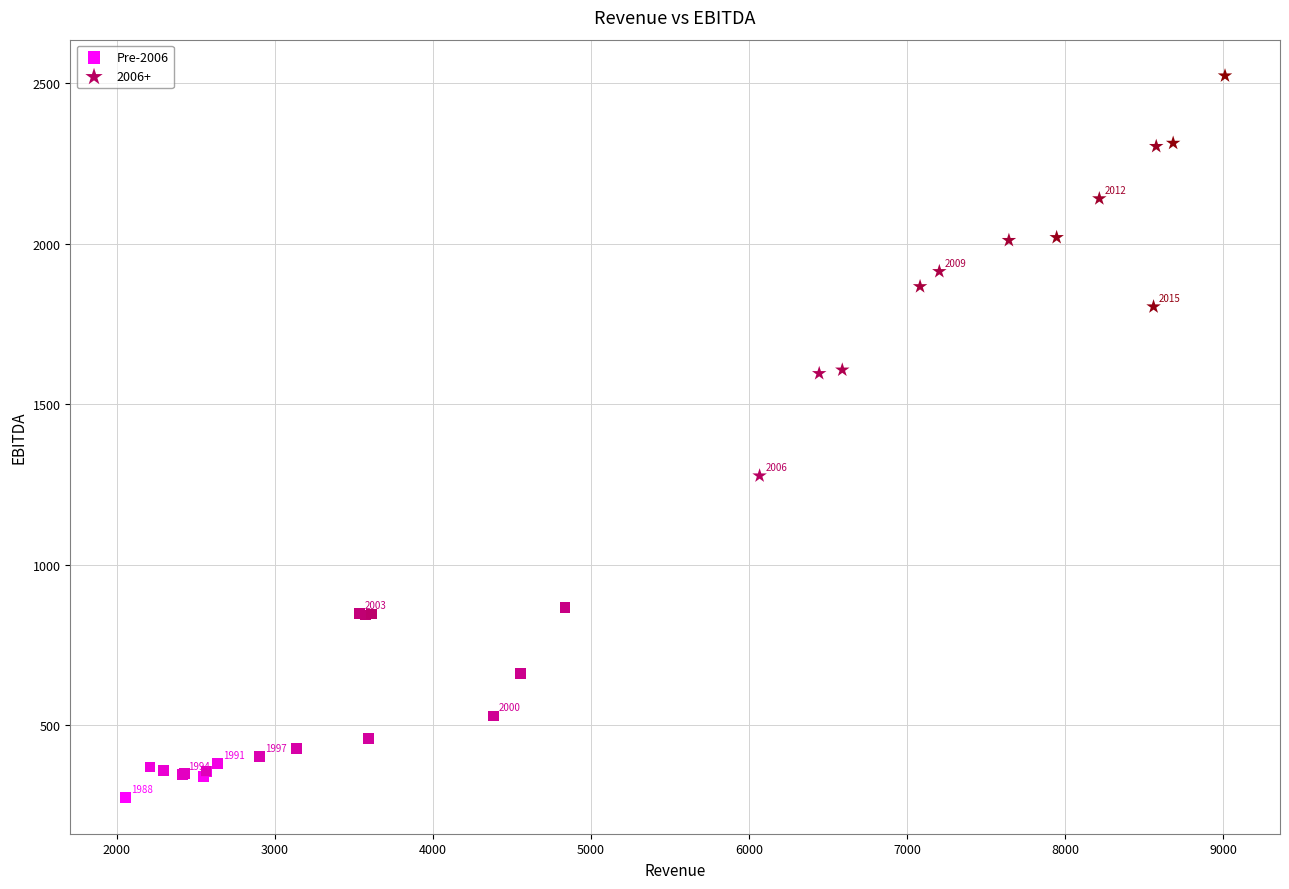

Which series contains the lowest Y value?

Pre-2006